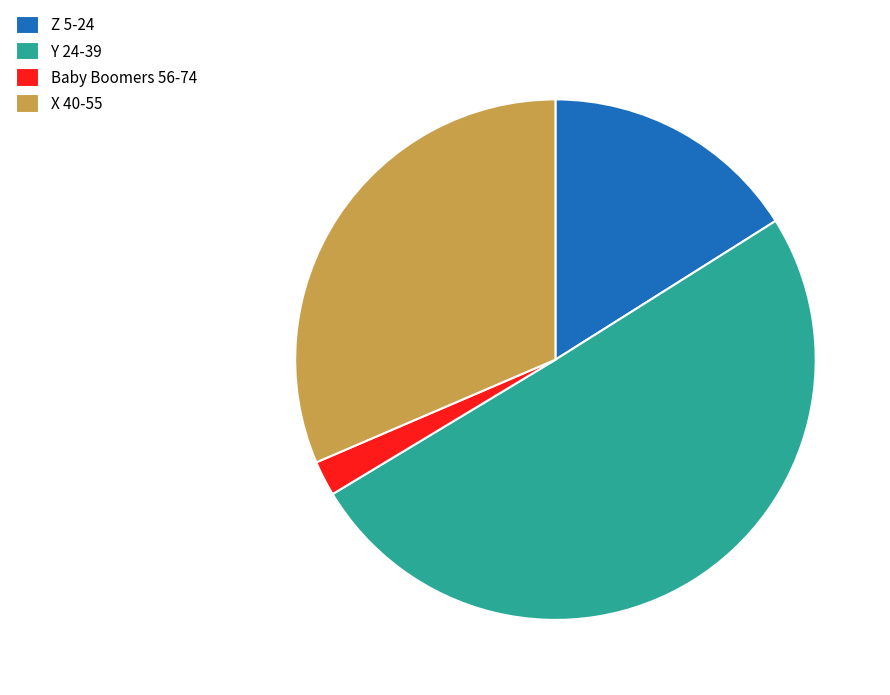

What is the largest slice in the pie chart?

Y 24-39